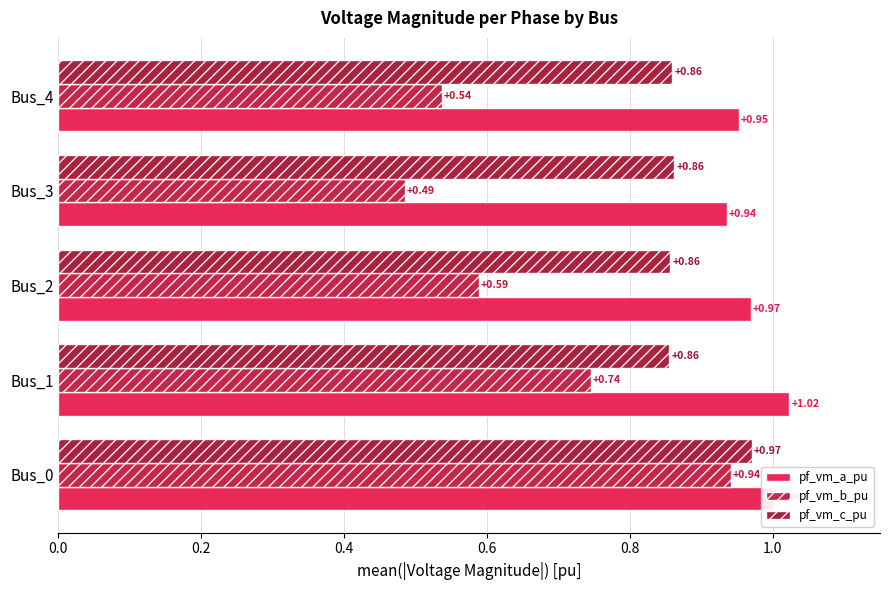

Count the pf_vm_b_pu values in the range 0 to 1.

5